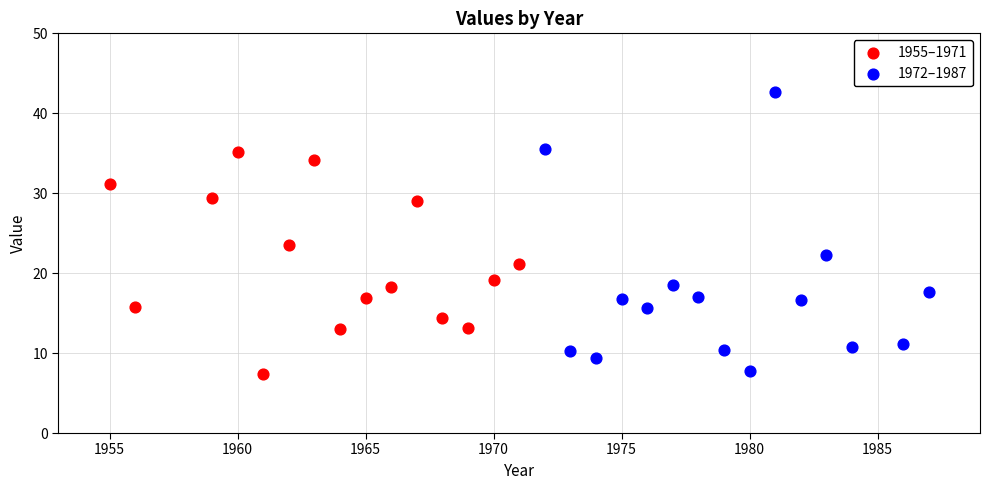

Which series has the largest Y range (max minus min)?

1972–1987